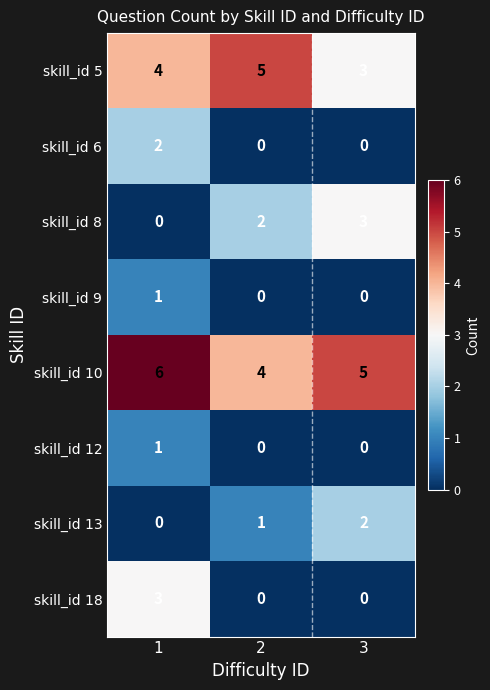

What is the total value across all series at 1?

17